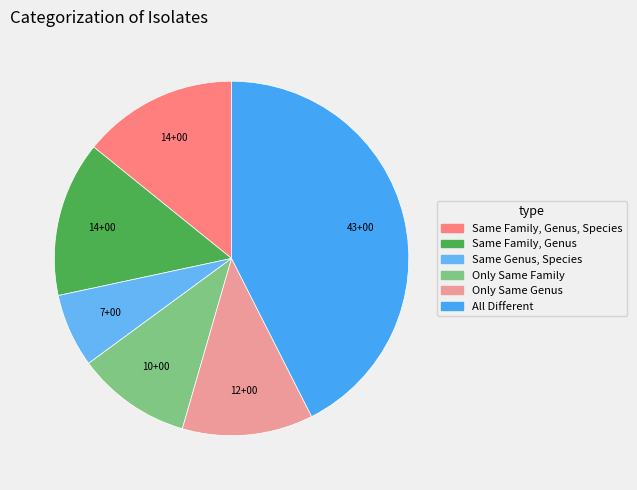

How many segments does this pie chart have?

6